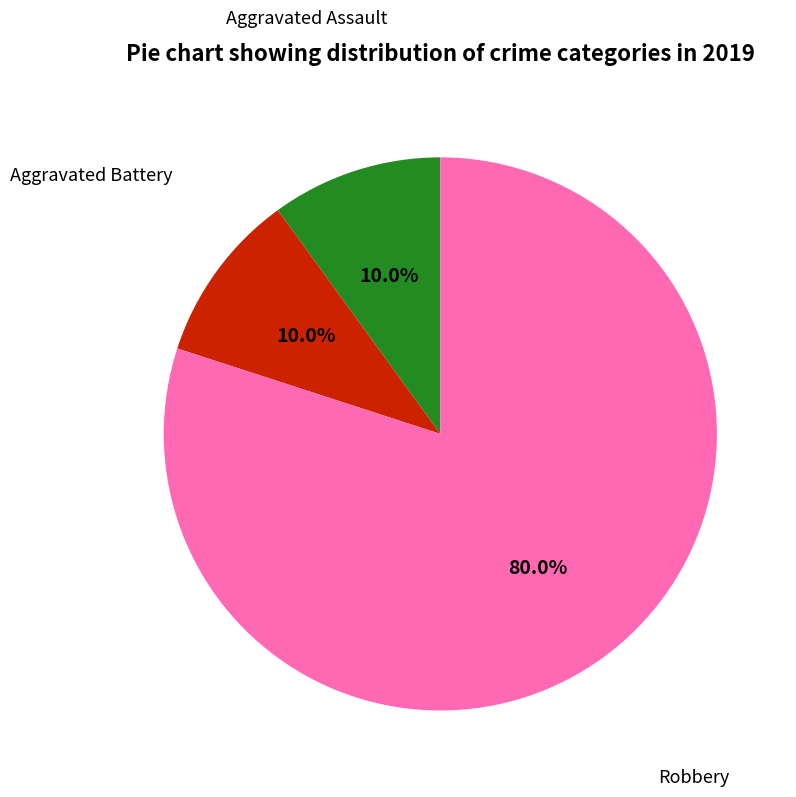

To the nearest percent, what portion does Robbery represent?

80%